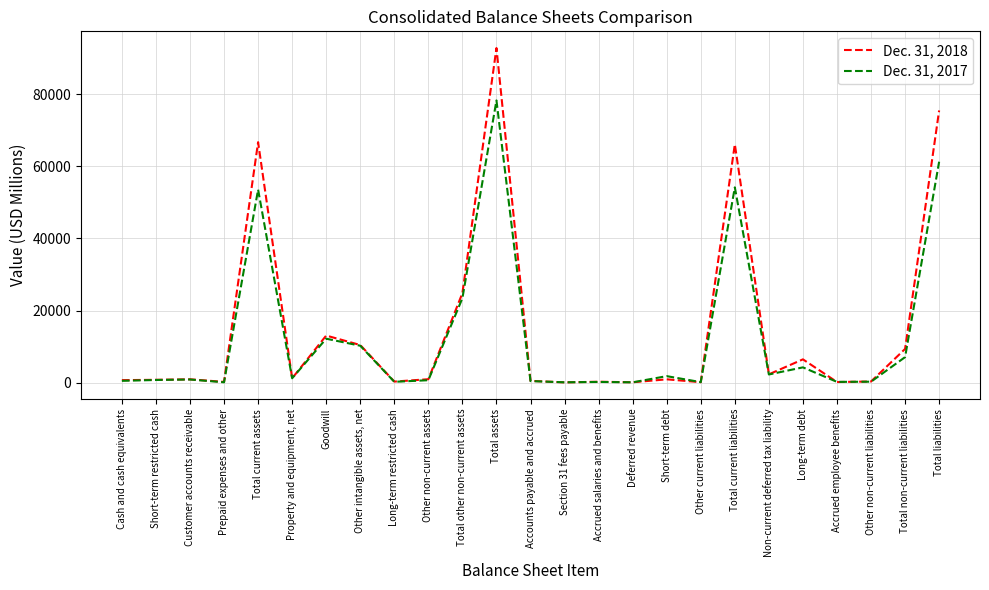

What is the greatest value displayed?

92791